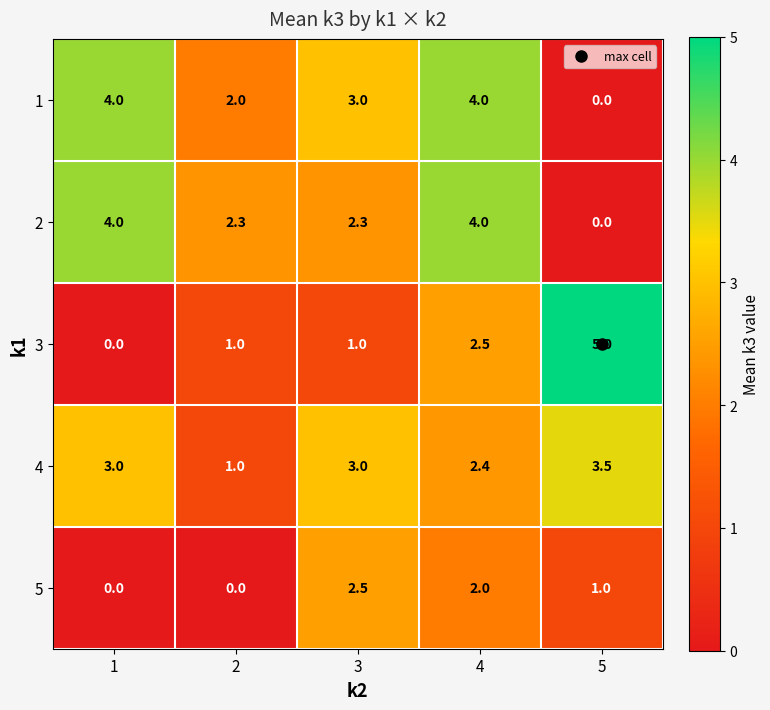

What is the spread (max minus min) of values at 4?

2.0